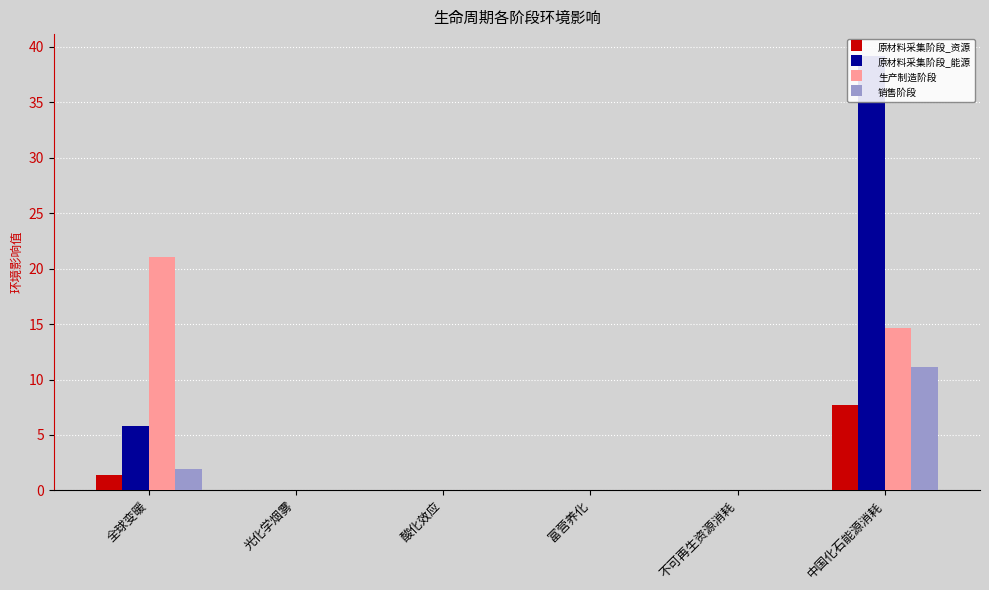

The value of 原材料采集阶段_资源 at 富营养化 is 0.0. True or false?

False